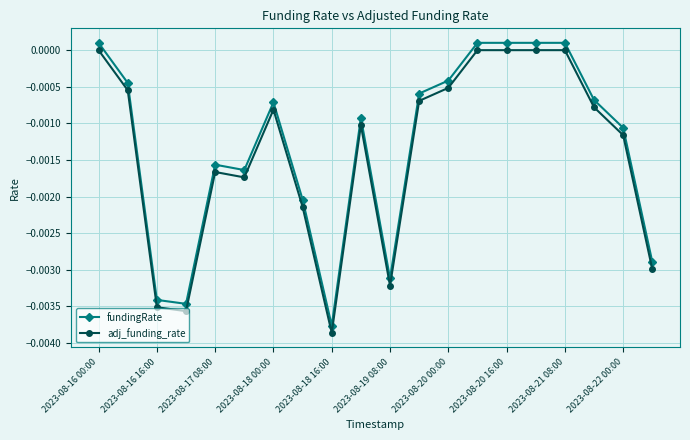

True or false: fundingRate has more than 2 interior local peaks.

True